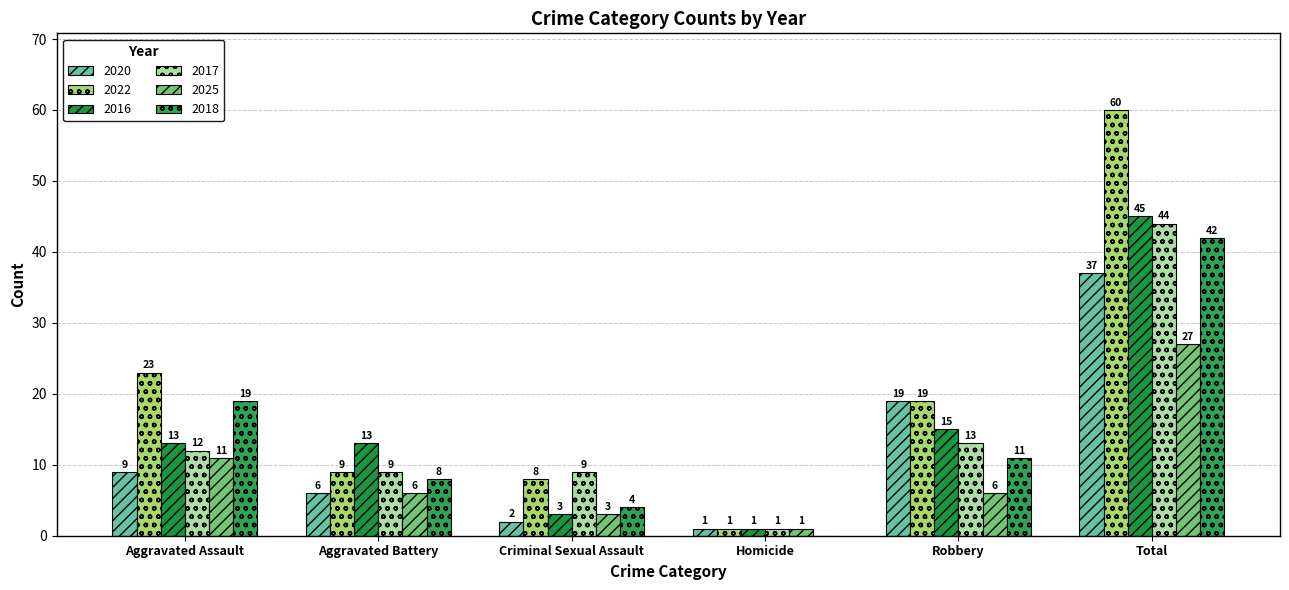

Which series has the largest range (max minus min)?

2022